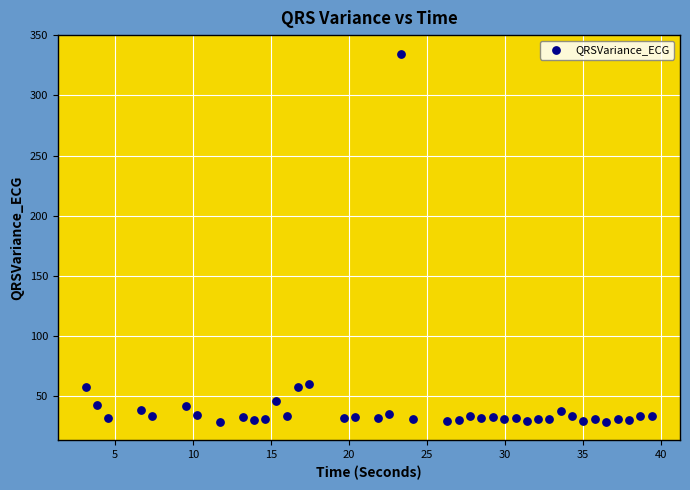

What is the range of Y values (max minus min)?

306.2